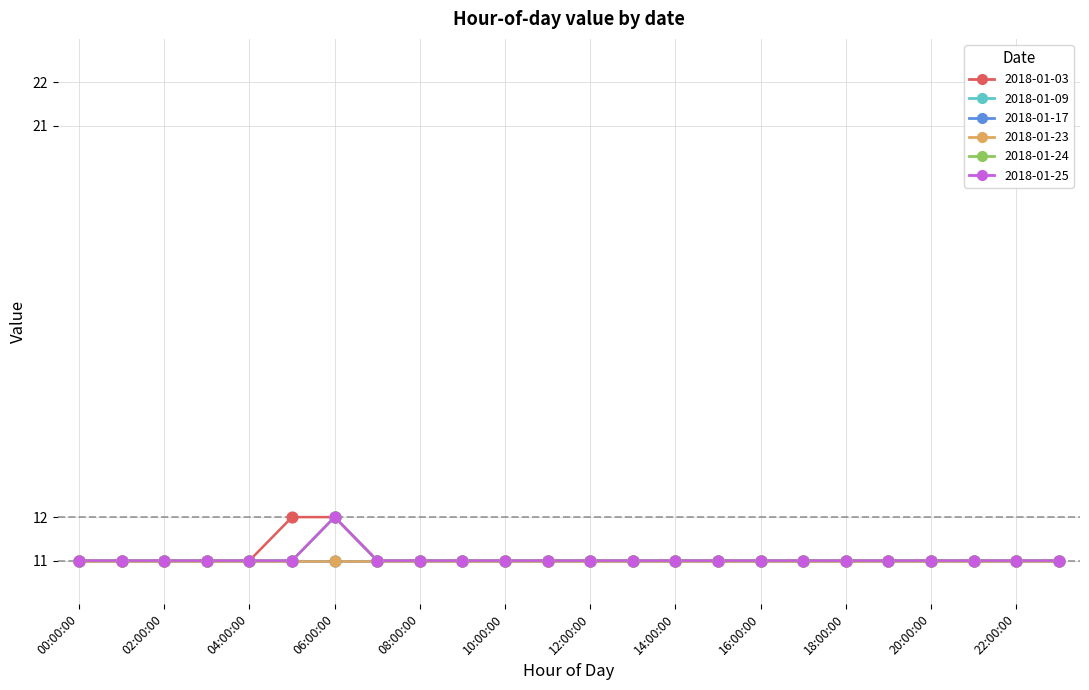

Which series has the largest total across all categories?

2018-01-03